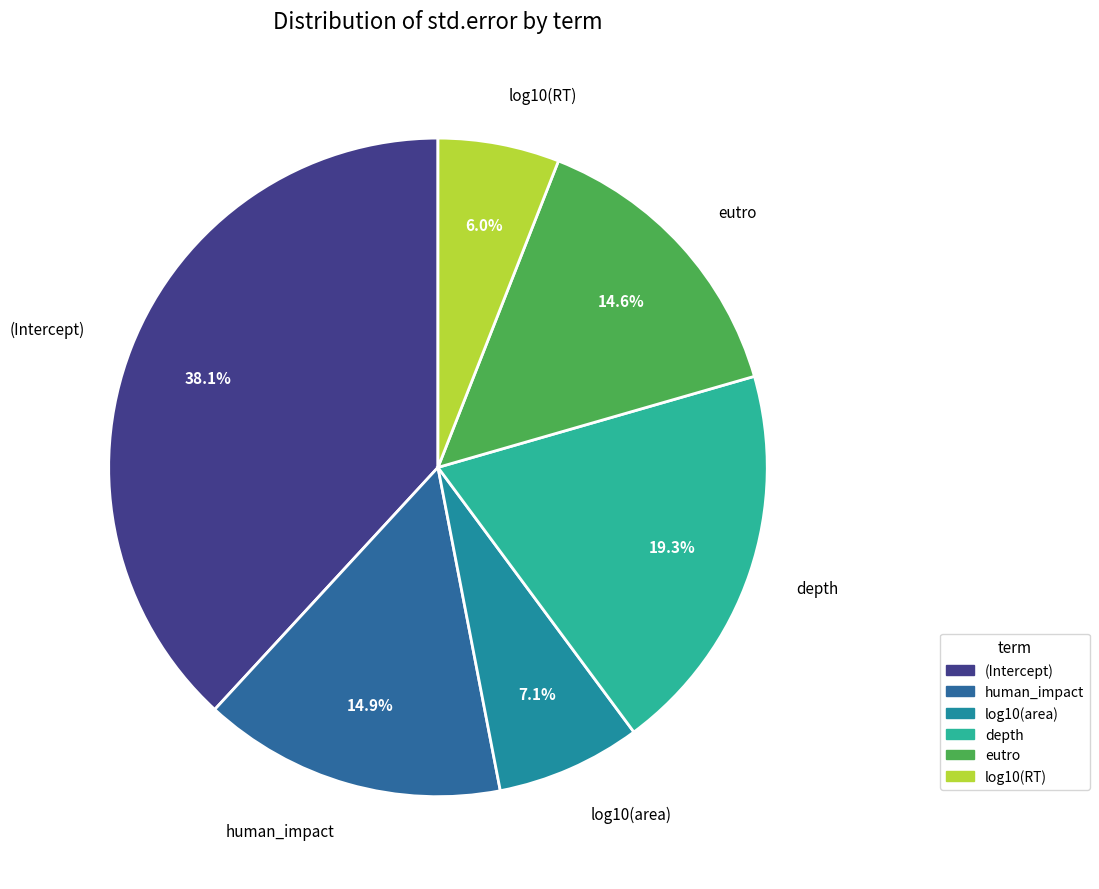

To the nearest percent, what portion does log10(RT) represent?

6%